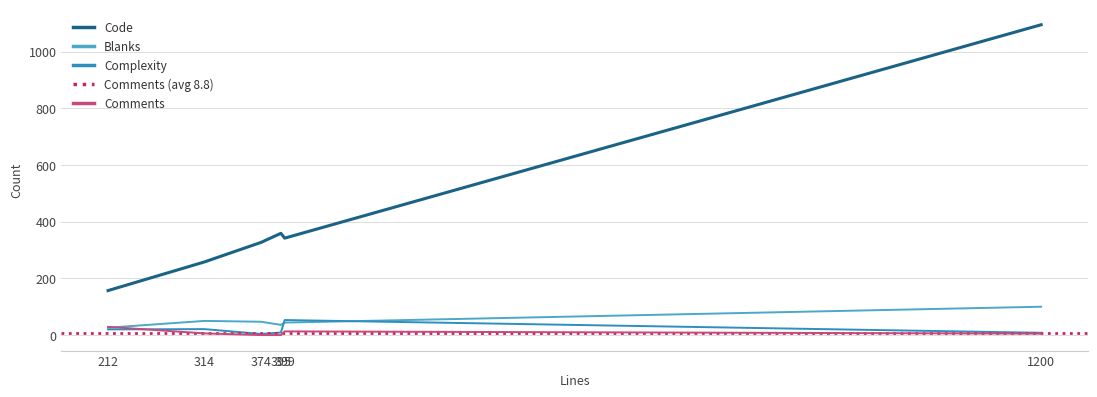

What is the difference between the maximum and minimum values in the Code series?

938